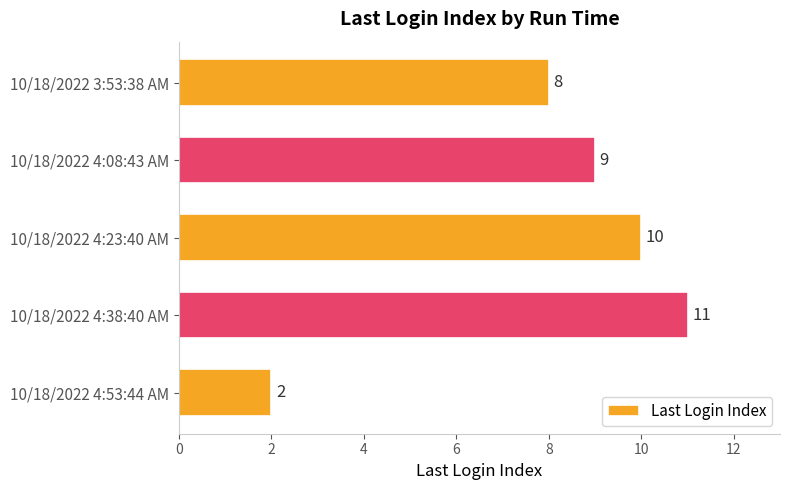

Approximately how many times larger is the value at 10/18/2022 4:08:43 AM compared to 10/18/2022 4:38:40 AM?

0.8